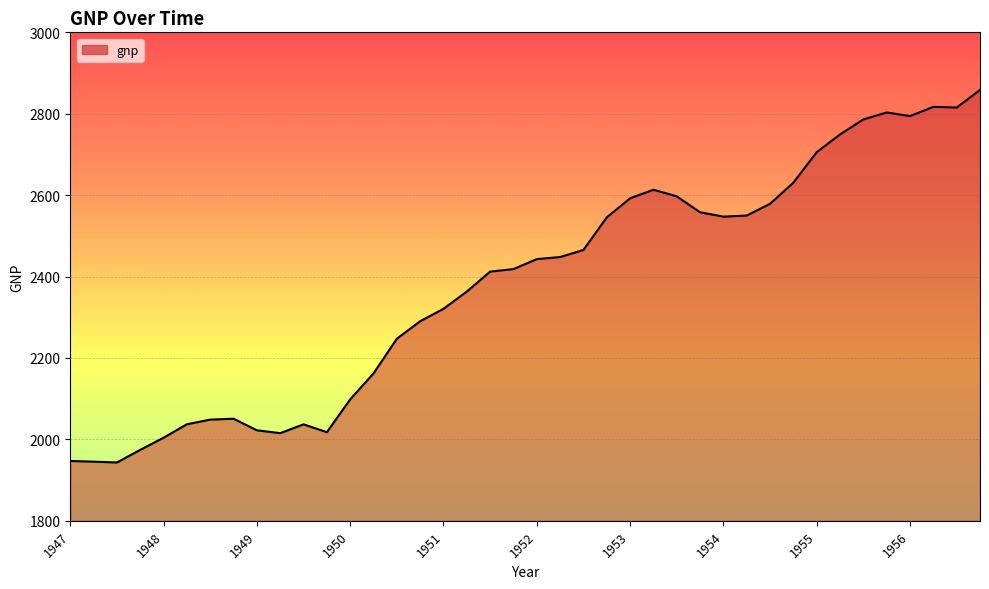

How many lines are shown in the chart?

1